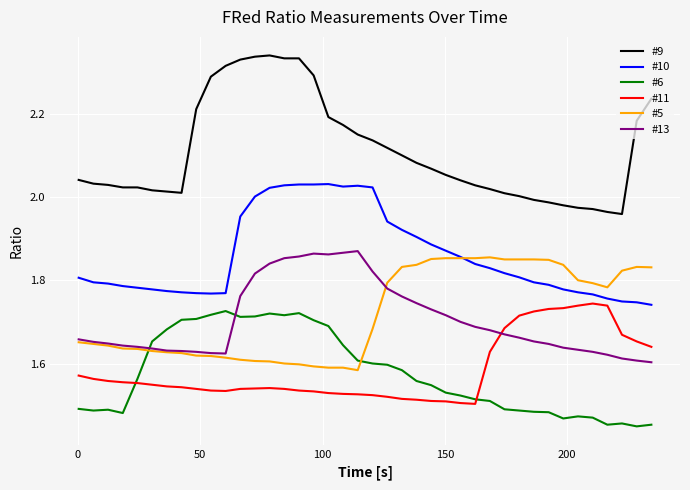

True or false: #13 and #9 cross at least once.

False